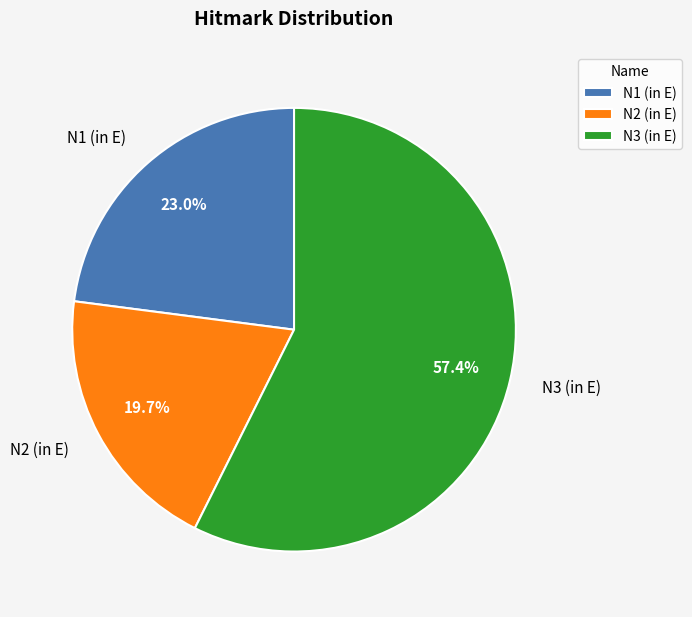

Which category has the smallest portion of the pie?

N2 (in E)